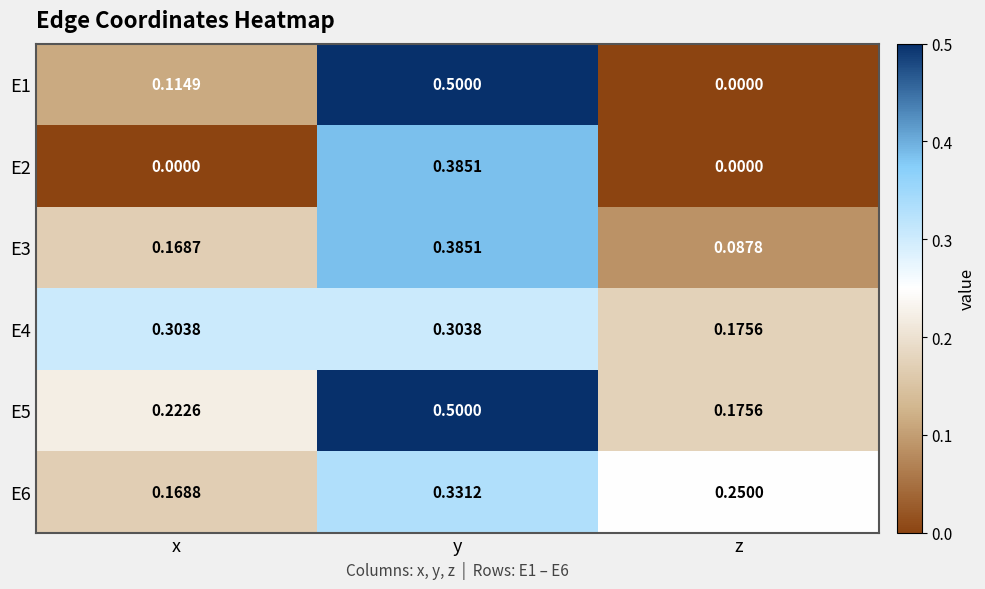

At which label does E5 reach its peak?

y